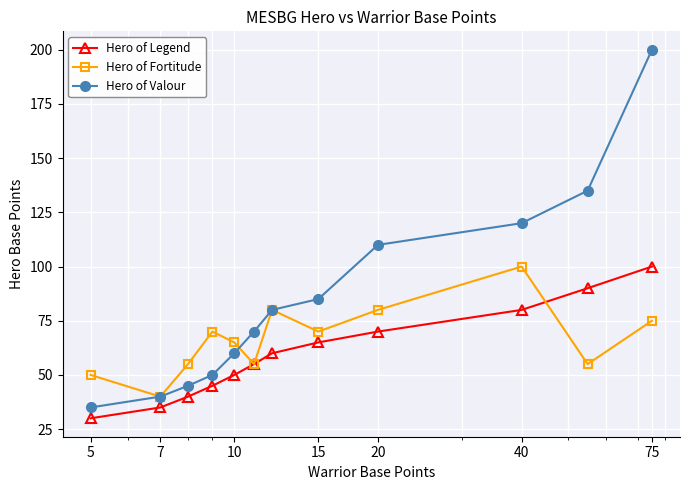

True or false: Hero of Legend and Hero of Valour intersect in this chart.

False